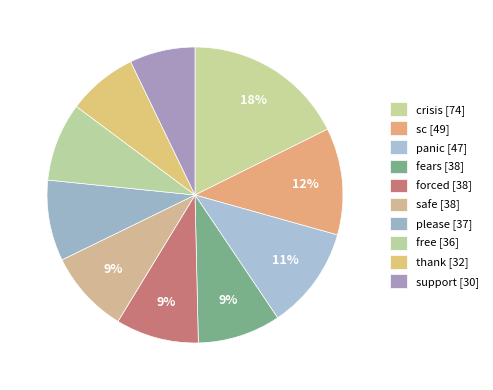

Count the number of slices in the pie.

10